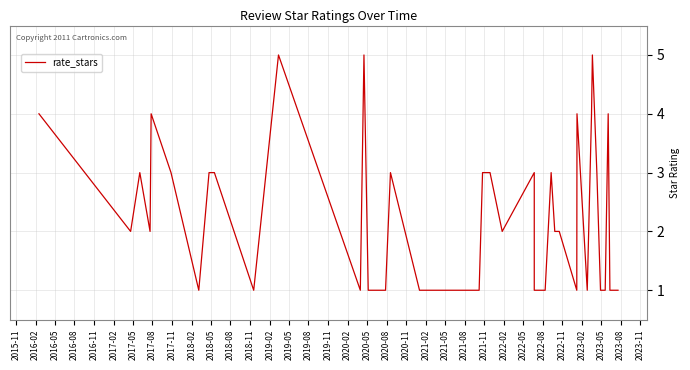

What is the difference between the second highest and second lowest values?

4